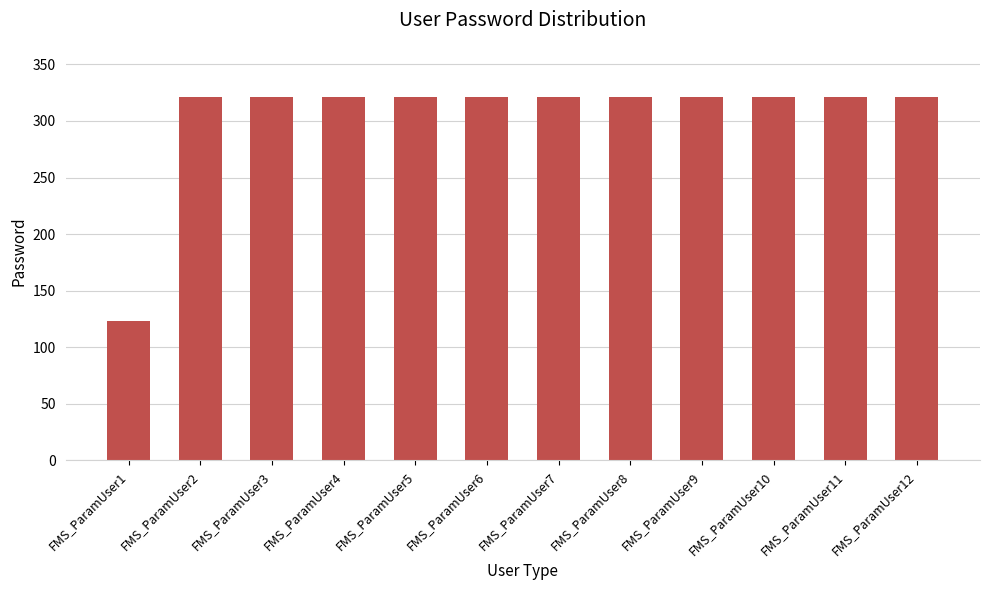

Between FMS_ParamUser1 and FMS_ParamUser4, which is larger?

FMS_ParamUser4